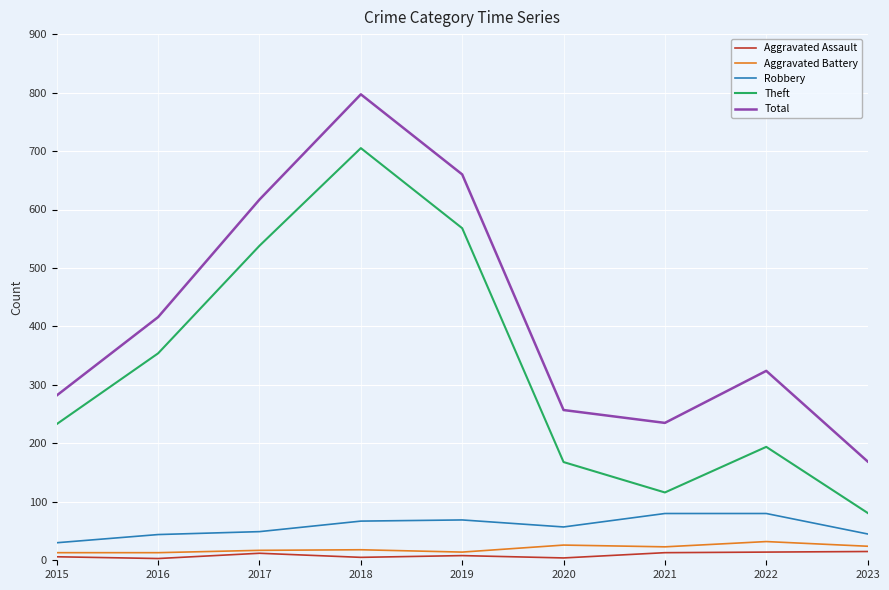

How many lines are shown in the chart?

5